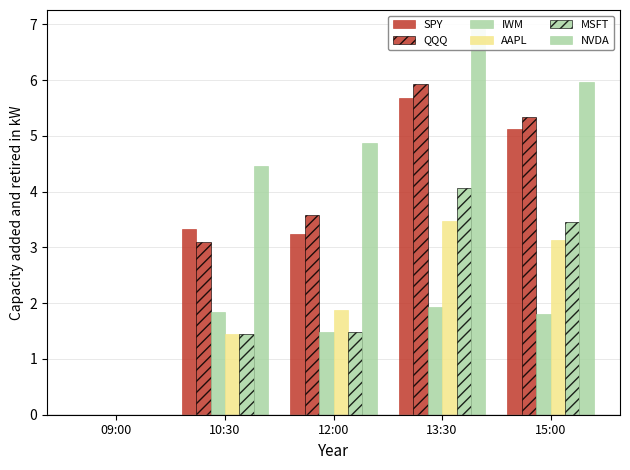

Reading left to right, transcribe all the data shown in this chart.

SPY: 0.0	3.3	3.2	5.7	5.1
QQQ: 0.0	3.1	3.6	5.9	5.3
IWM: 0.0	1.8	1.5	1.9	1.8
AAPL: 0.0	1.5	1.9	3.5	3.1
MSFT: 0.0	1.4	1.5	4.1	3.5
NVDA: 0.0	4.5	4.9	6.9	6.0